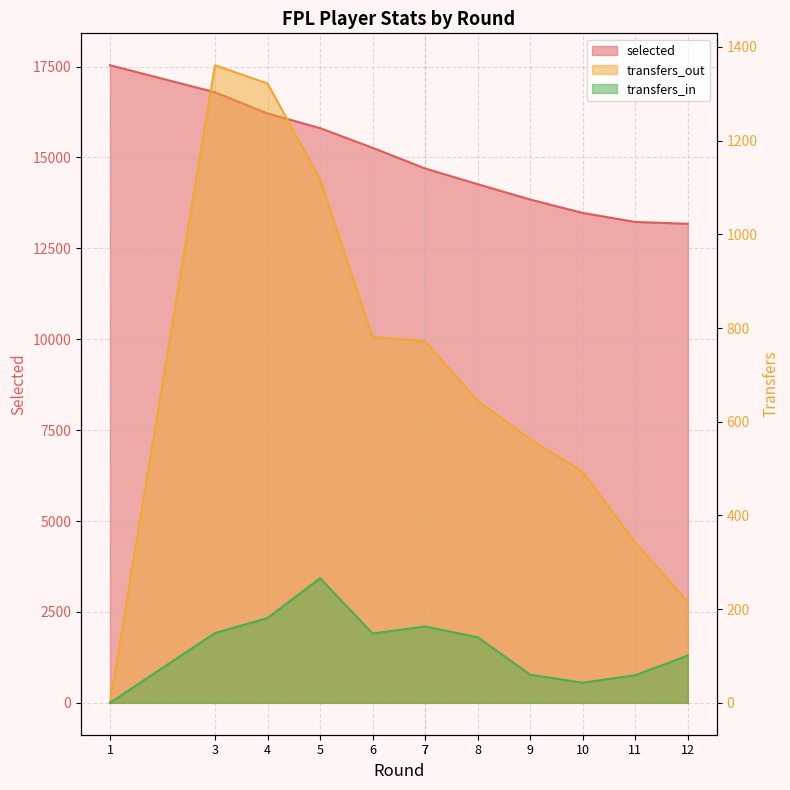

True or false: selected and transfers_in intersect in this chart.

False